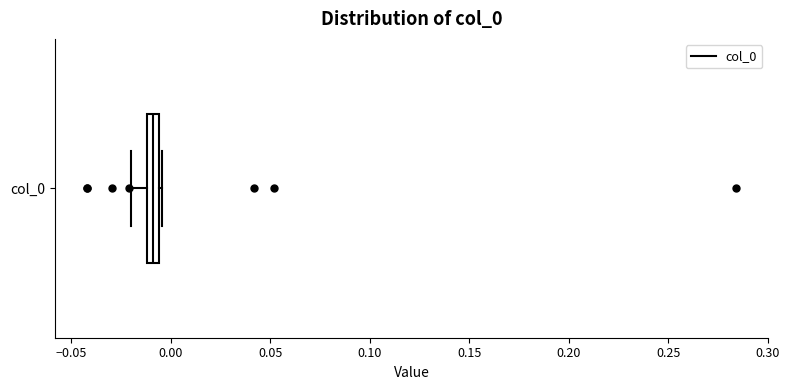

Where does the left whisker of the box for col_0 end on the x-axis? The values are not printed on the chart, so give them approximately, as read against the axis.

-0.020